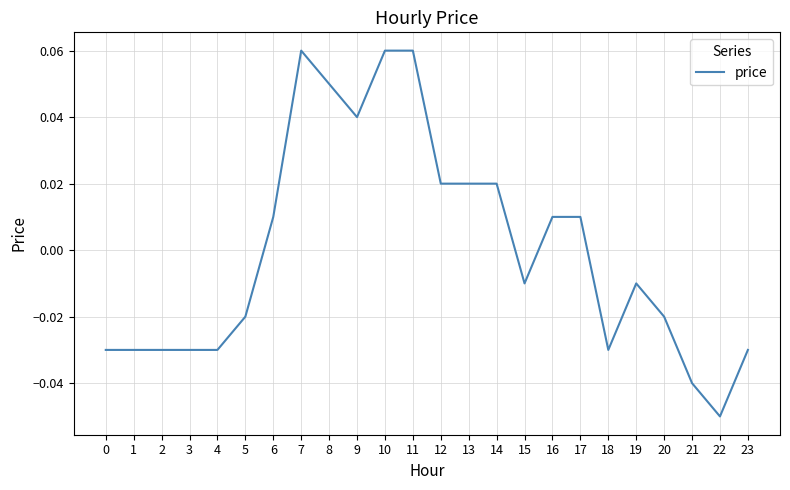

Which category has the lowest value across all series?

22